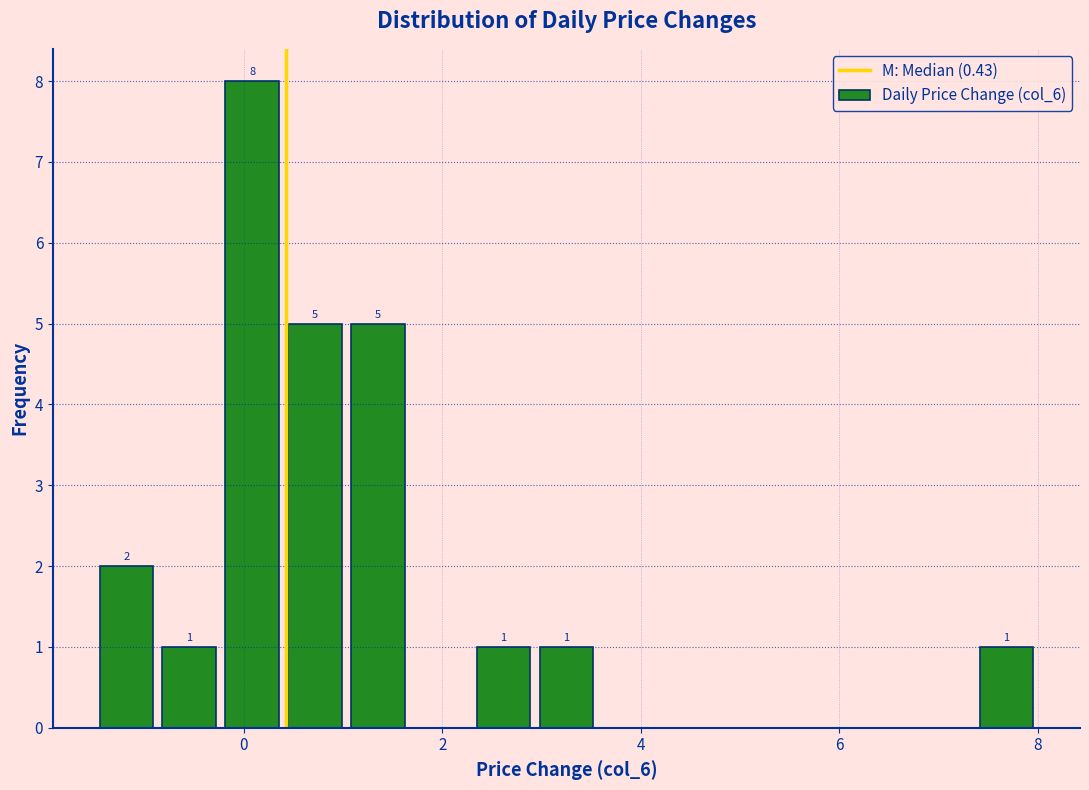

Read against the x-axis, roughly where is the centre of the tallest bar?

0.0